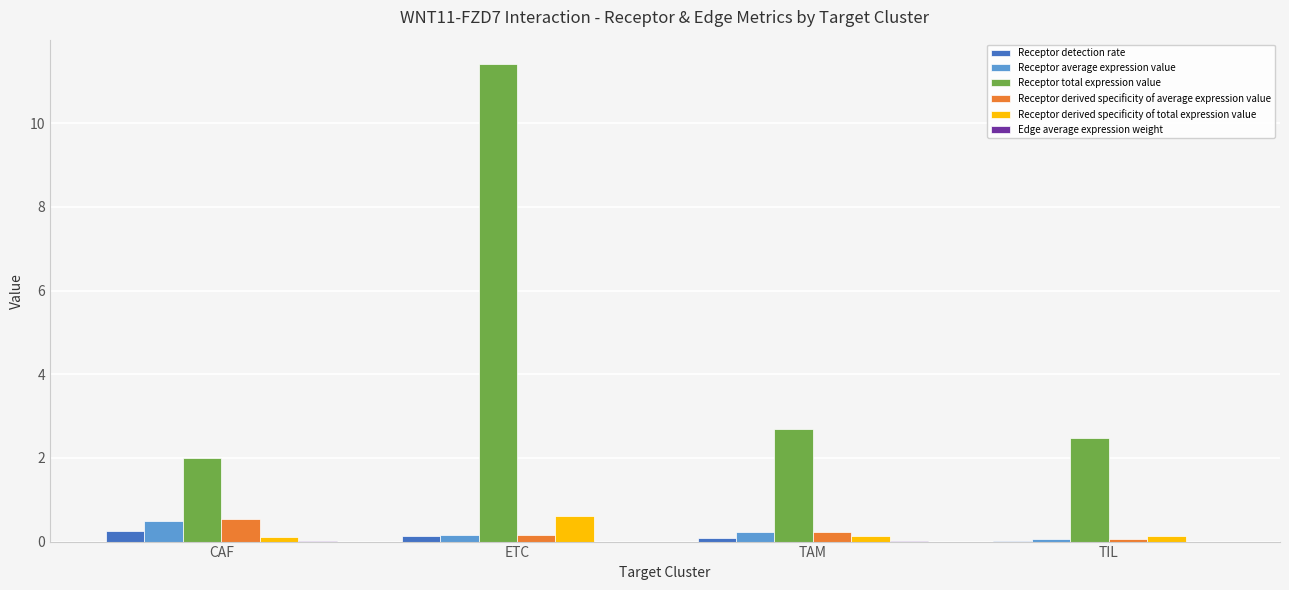

Which series has the largest total across all categories?

Receptor total expression value